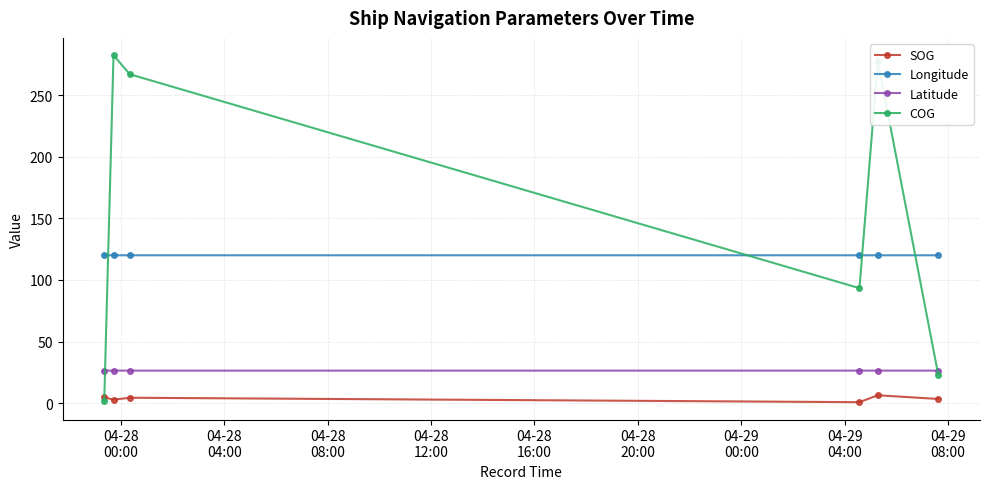

True or false: SOG and Longitude intersect in this chart.

False